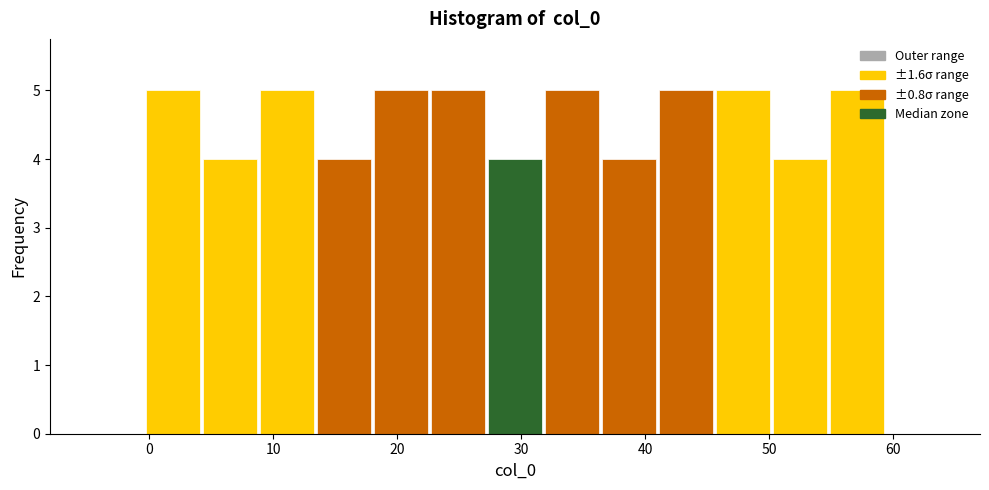

Reading left to right, transcribe this chart: for each bar, give the range it covers on the x-axis and its height. Neither the bar edges nor the heights are printed on the chart, so give them approximately, as read against the axes.

-5.0 to -0.4: 0
-0.4 to 4.2: 5
4.2 to 8.8: 4
8.8 to 13.4: 5
13.4 to 18.0: 4
18.0 to 22.6: 5
22.6 to 27.2: 5
27.2 to 31.8: 4
31.8 to 36.4: 5
36.4 to 41.0: 4
41.0 to 45.6: 5
45.6 to 50.2: 5
50.2 to 54.8: 4
54.8 to 59.4: 5
59.4 to 64.0: 0